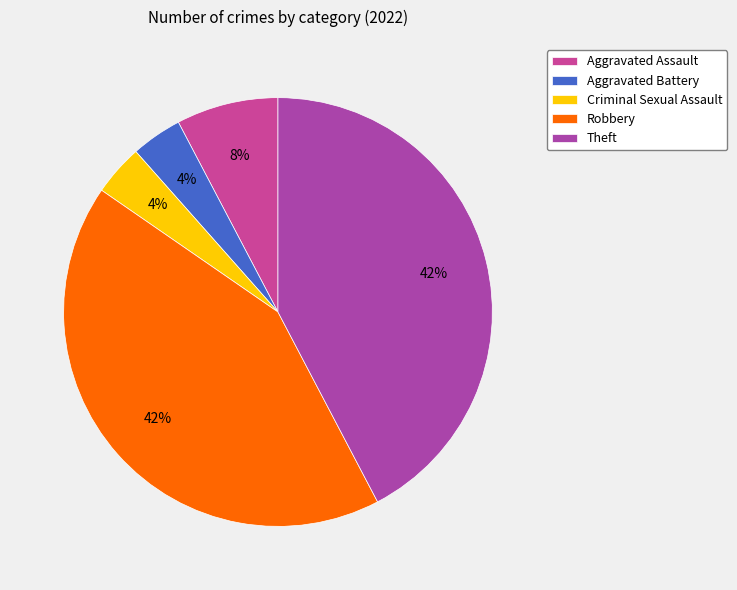

What is the ratio of the value at Criminal Sexual Assault to the value at Robbery?

0.1